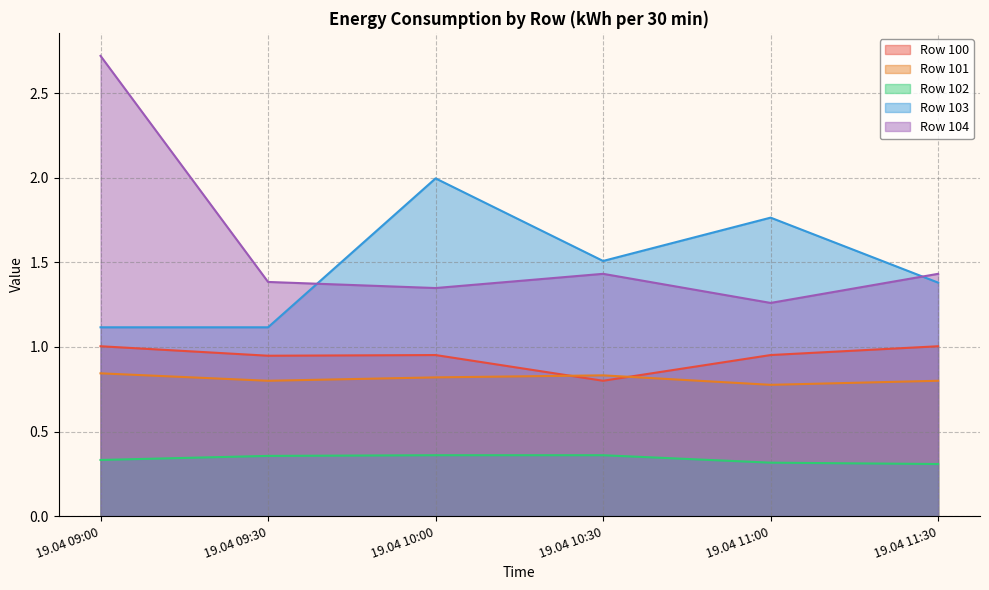

Rank the series by their maximum value, from highest to lowest.

Row 104, Row 103, Row 100, Row 101, Row 102